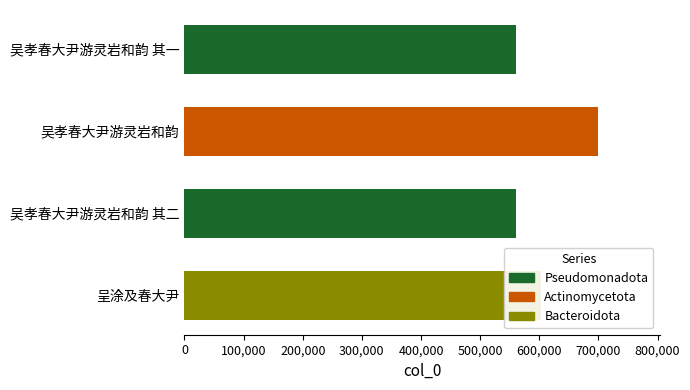

Where is the data nearest to the value 629680?

呈涂及春大尹